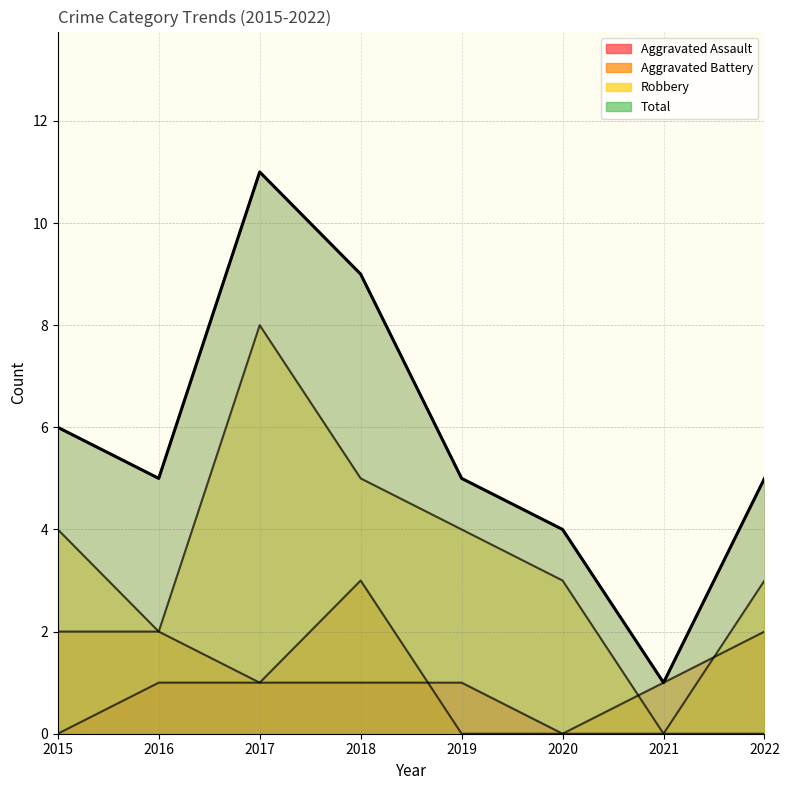

What is the maximum value for Total?

11